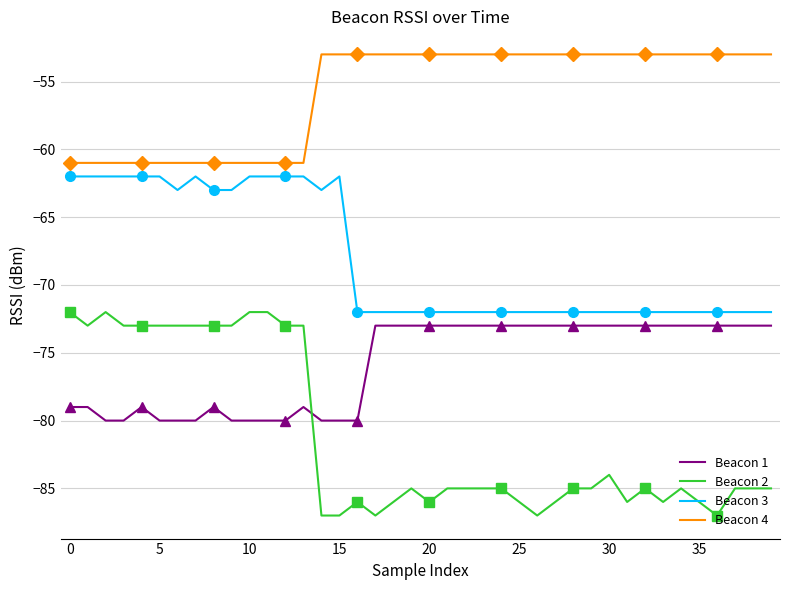

True or false: Beacon 1 and Beacon 4 cross at least once.

False